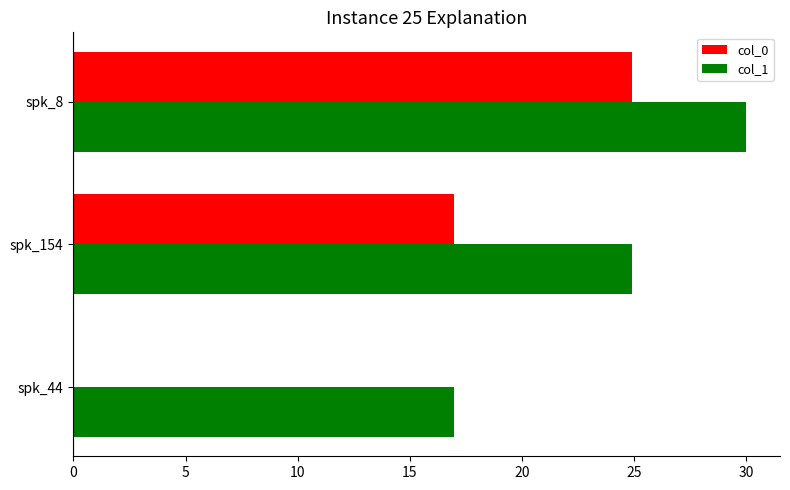

What is the total value across all series at spk_44?

17.0